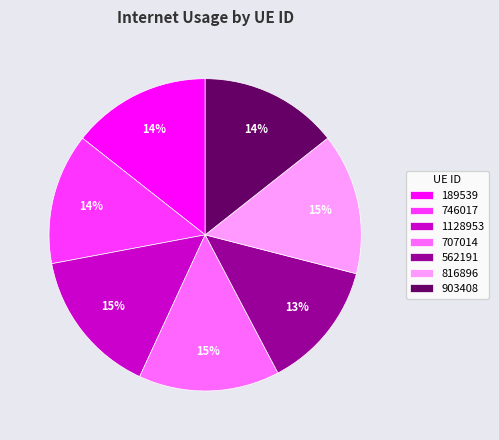

To the nearest percent, what is the average slice percentage?

14%